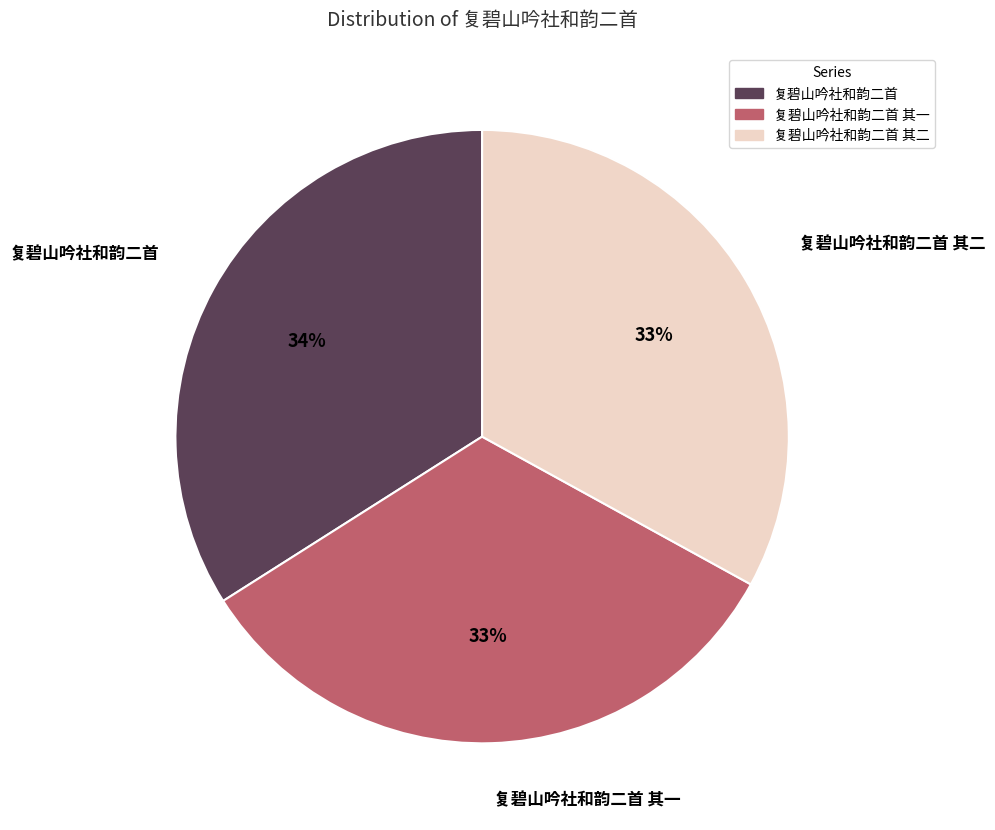

To the nearest percent, what is the average slice percentage?

33%